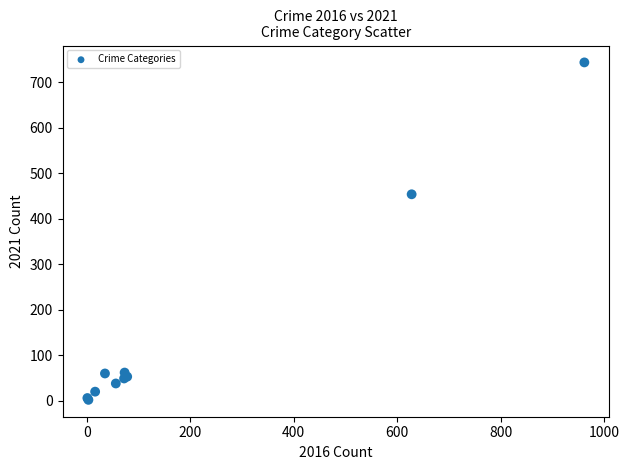

What Y value in the scatter plot is closest to 373?

454